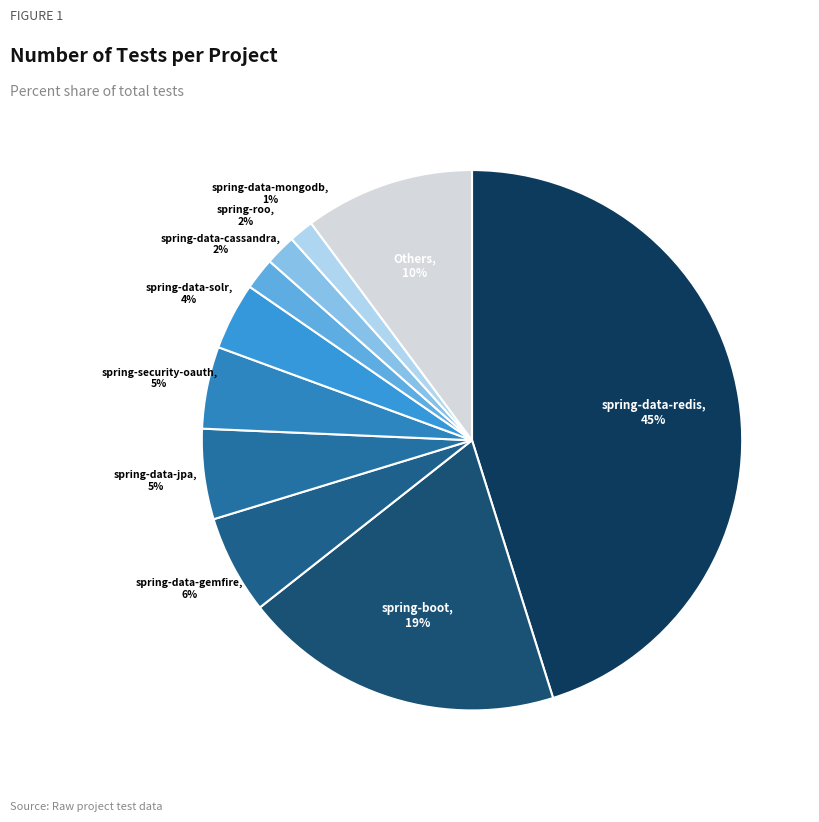

Count the number of slices in the pie.

10